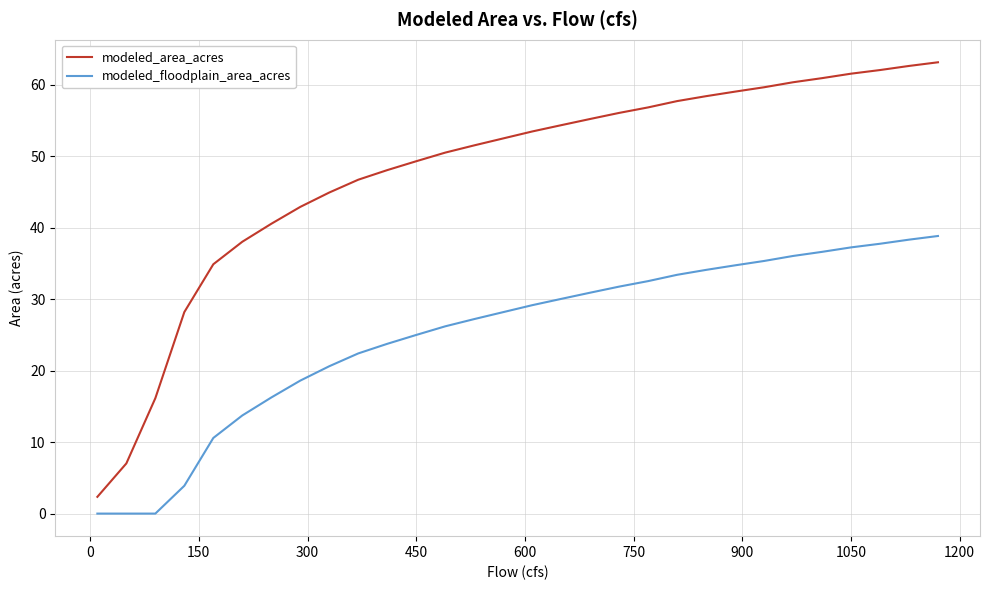

Which series has the largest total across all categories?

modeled_area_acres